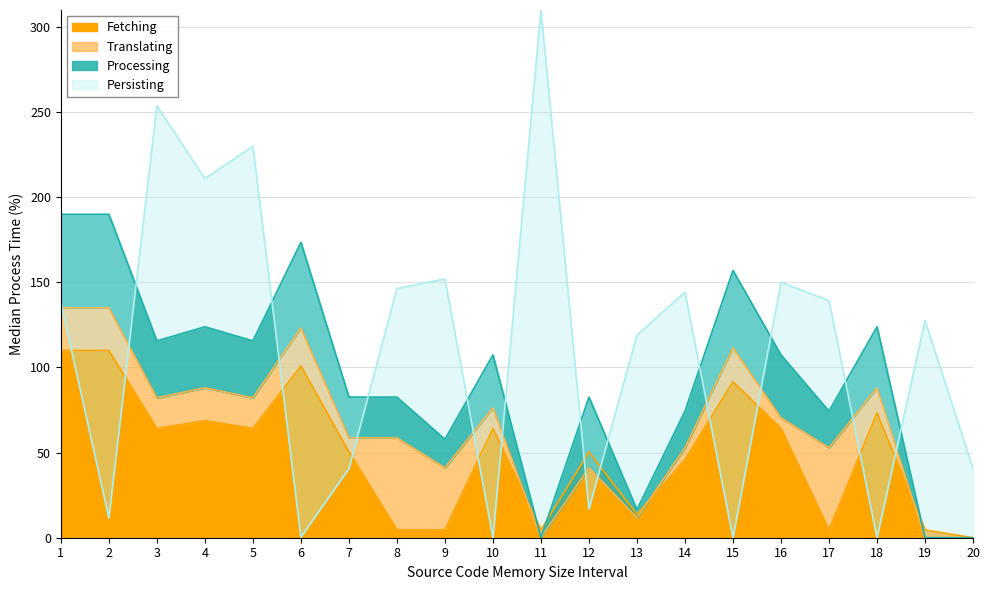

True or false: Fetching has a value of 111.8 at 18.

False